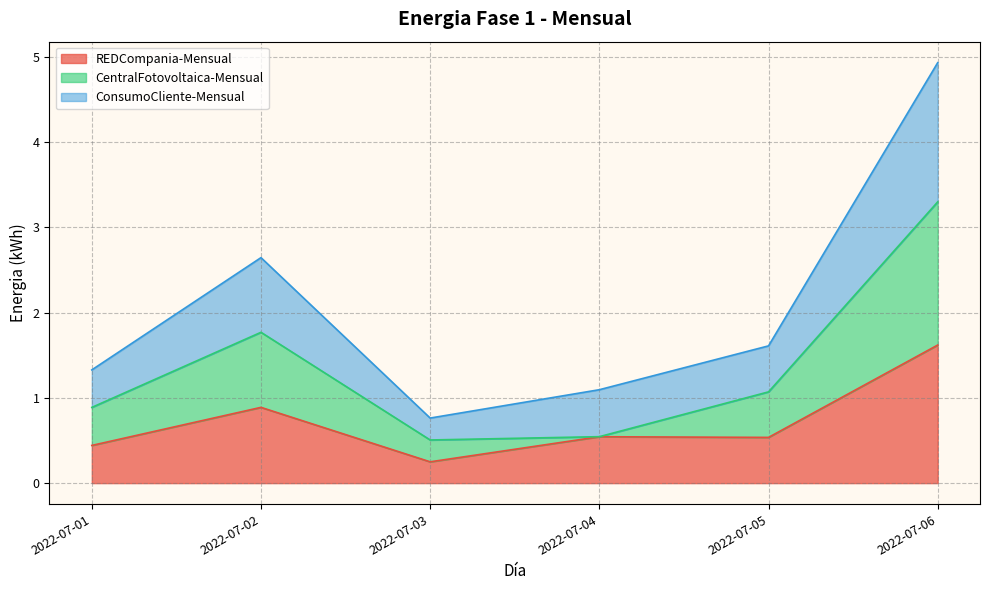

Does the chart display data point markers on the line(s)?

No